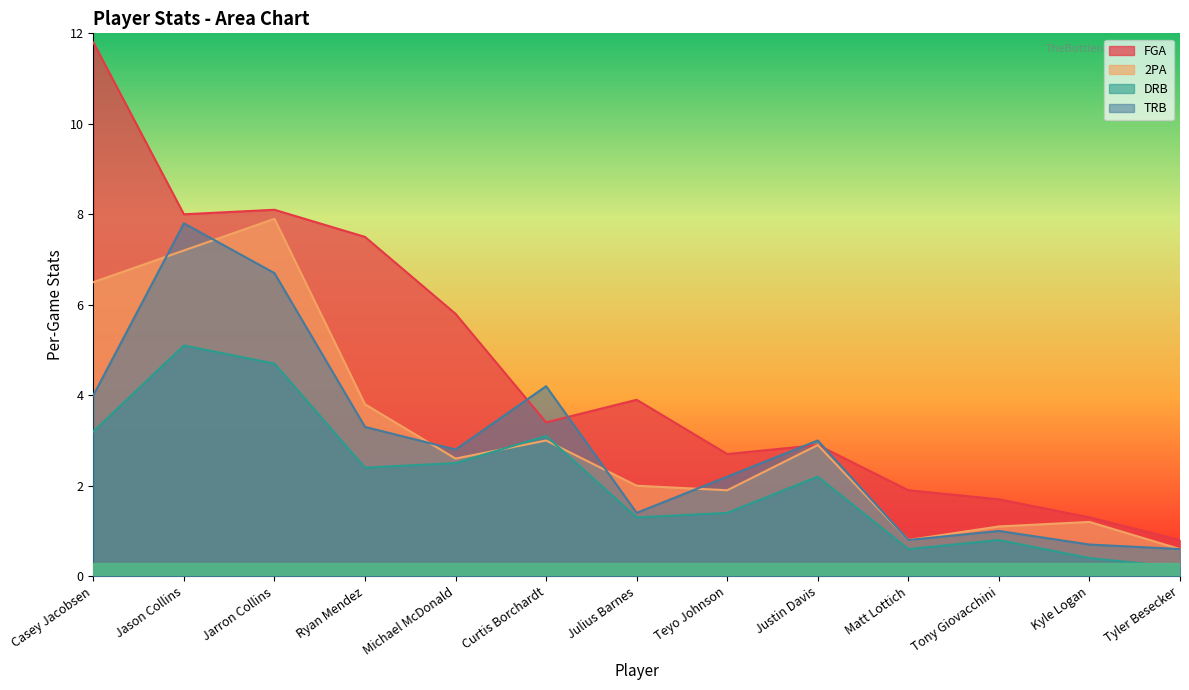

At which category does TRB reach its first local peak?

Jason Collins